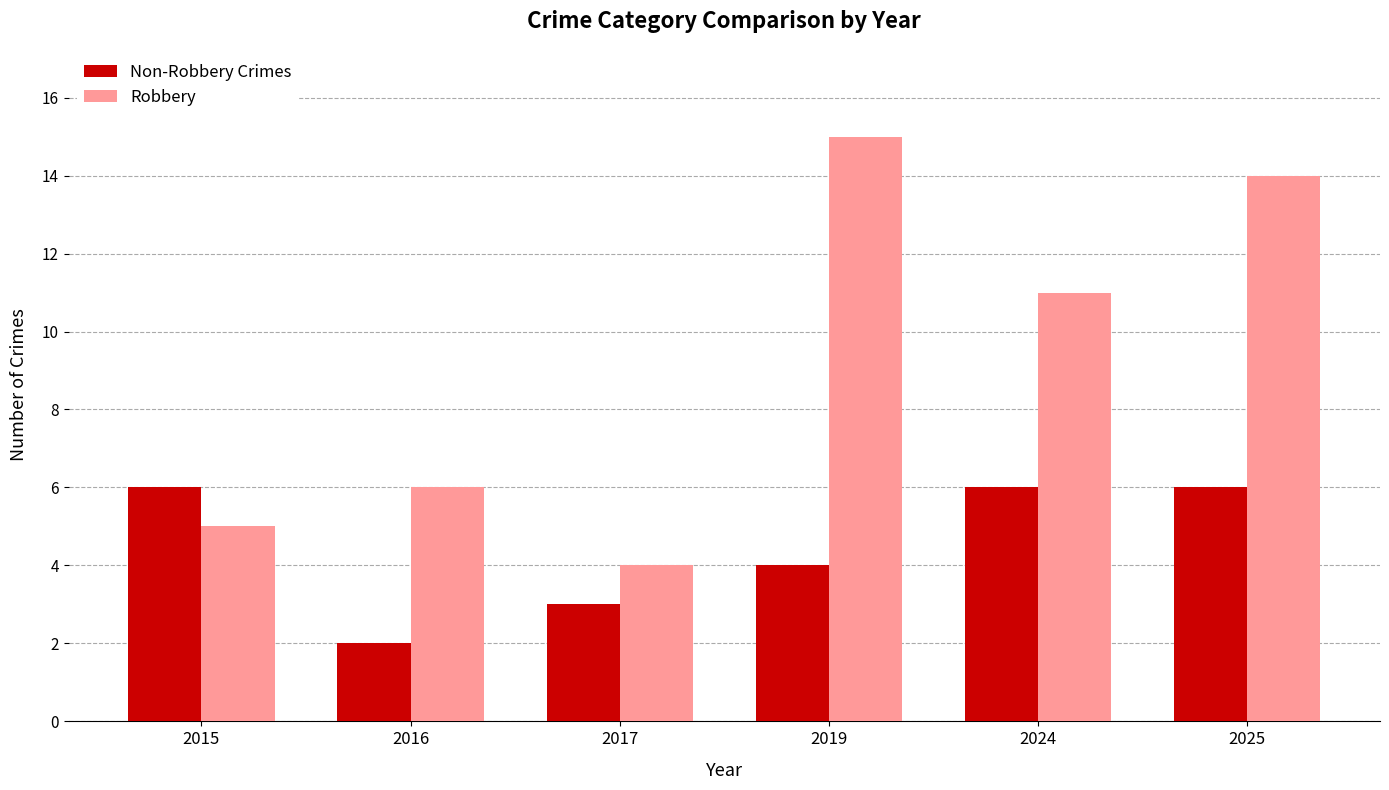

At which category is the sum across all series the highest?

2025